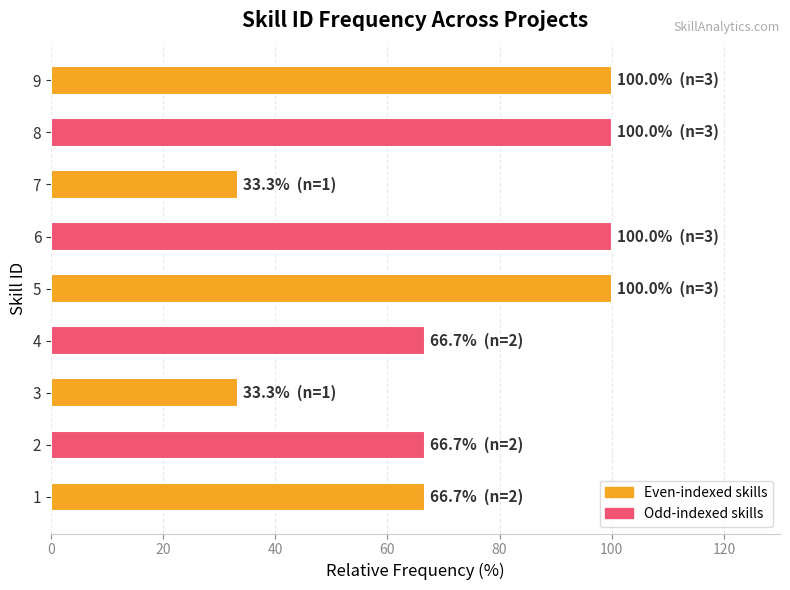

What is the average value?

74.1